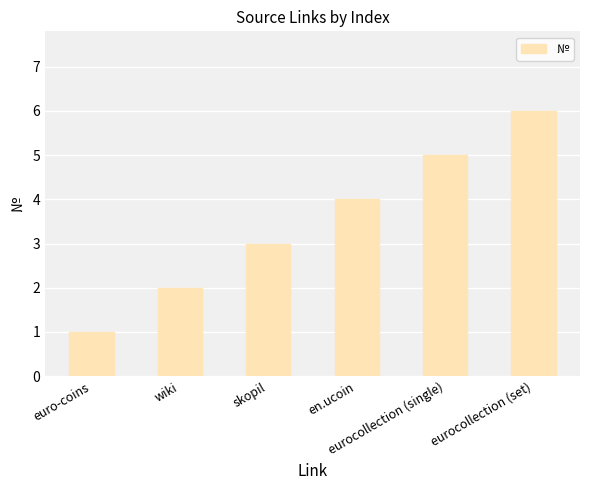

How many bars are there in total?

6